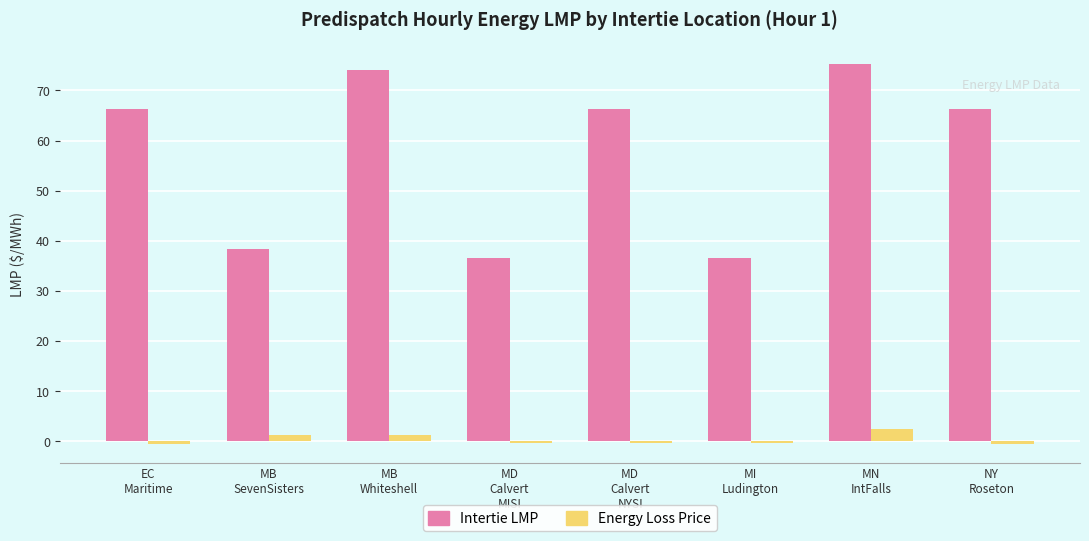

What is the value of the Energy Loss Price bar at the 5th from the left?

-0.4